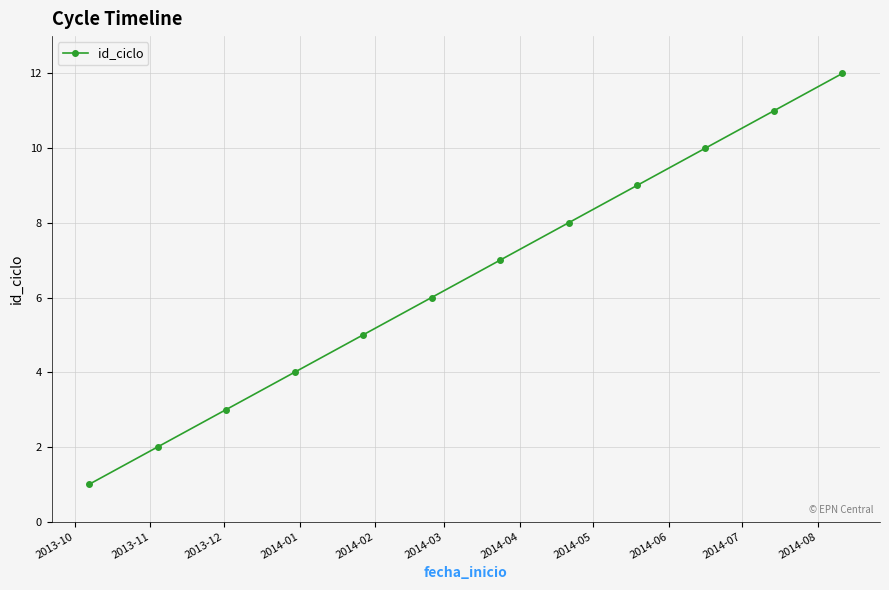

What is the difference between the maximum and second lowest values?

10